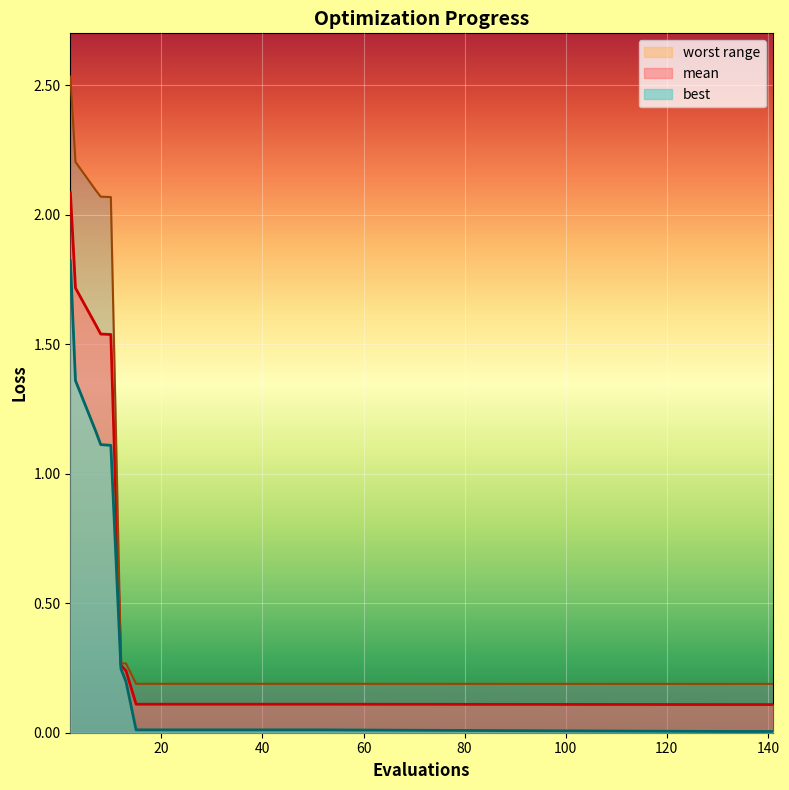

At which category does the chart reach its minimum across all series?

133